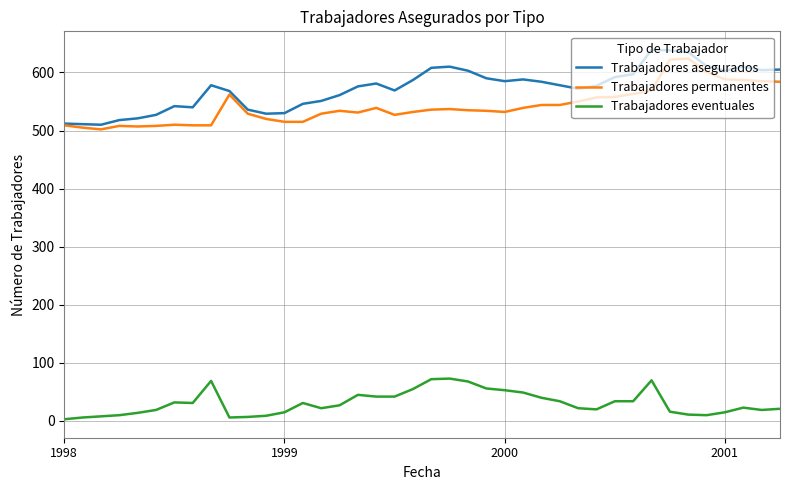

What is the lowest value of the Trabajadores asegurados series?

510